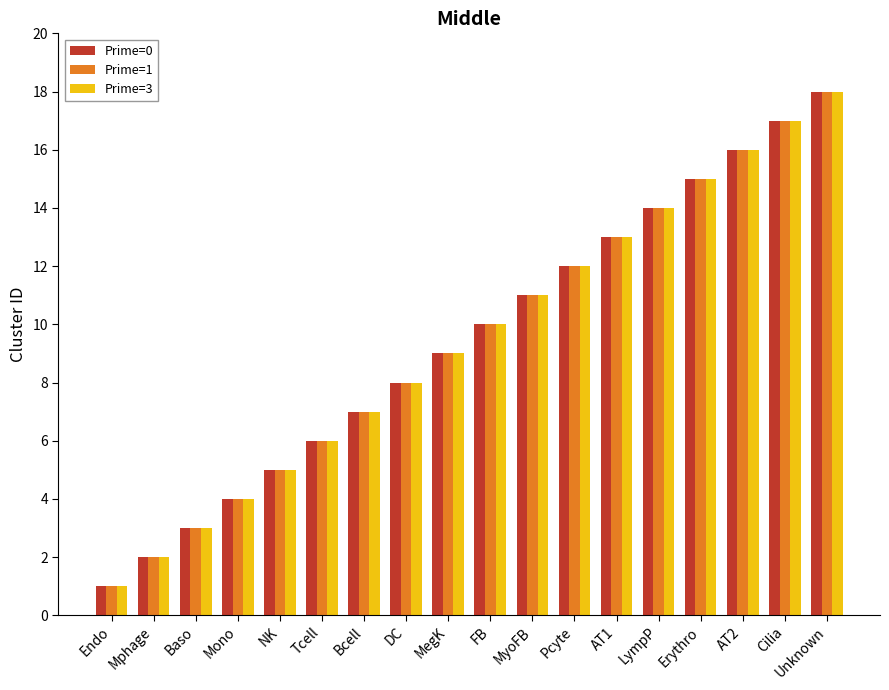

What is the value of the Prime=1 bar at the 3rd from the left?

3